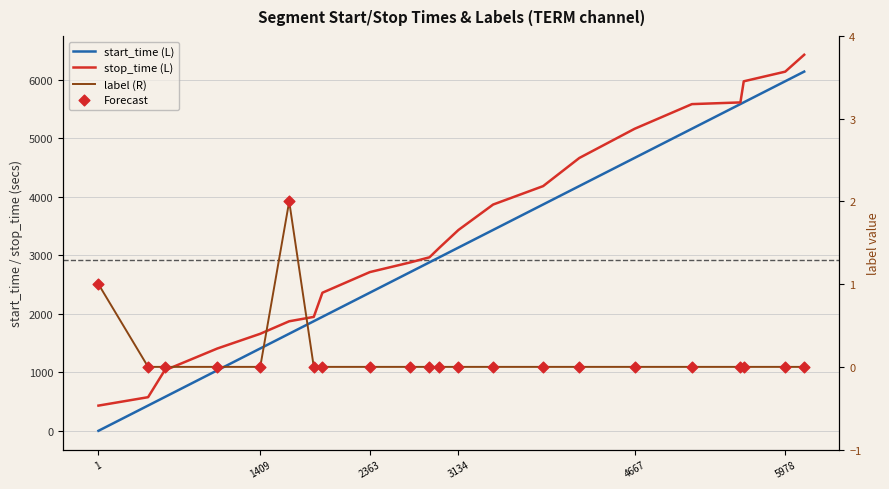

Which series has the largest total across all categories?

stop_time (L)